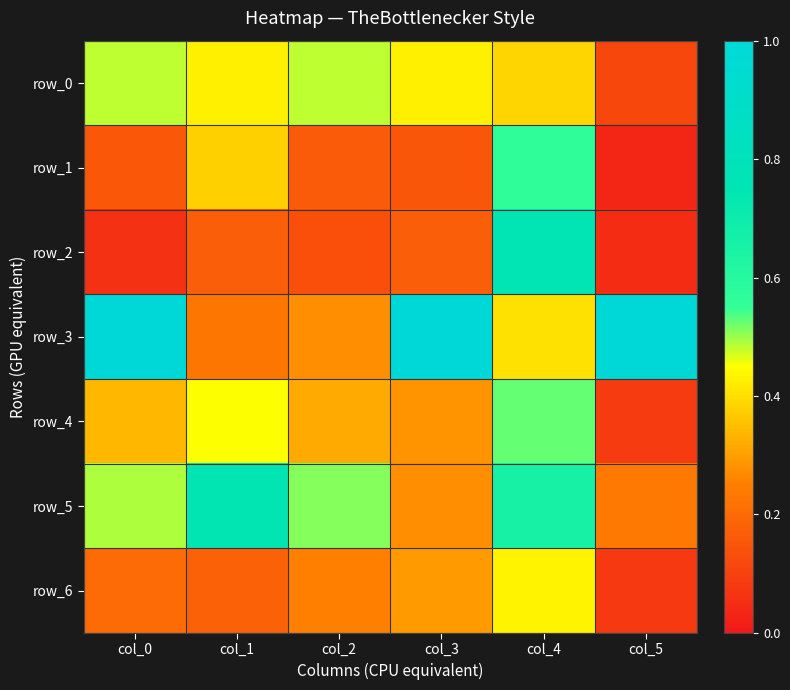

How many row_6 values are between 0 and 1?

6